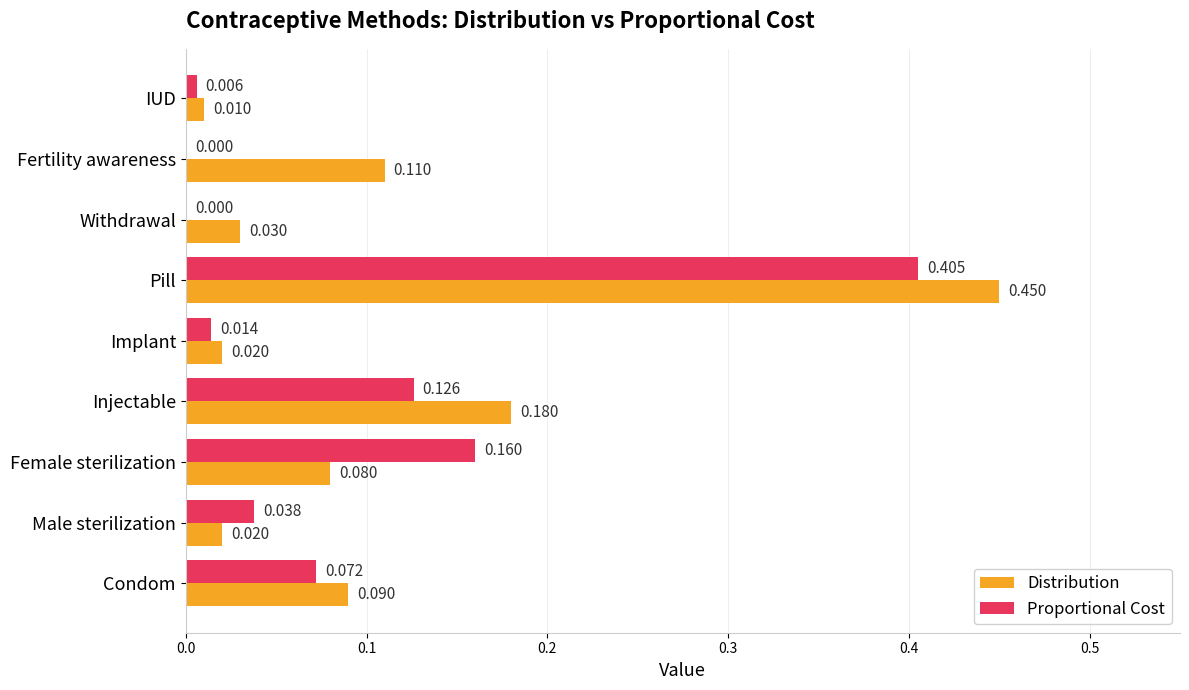

Which series has the largest range (max minus min)?

Distribution